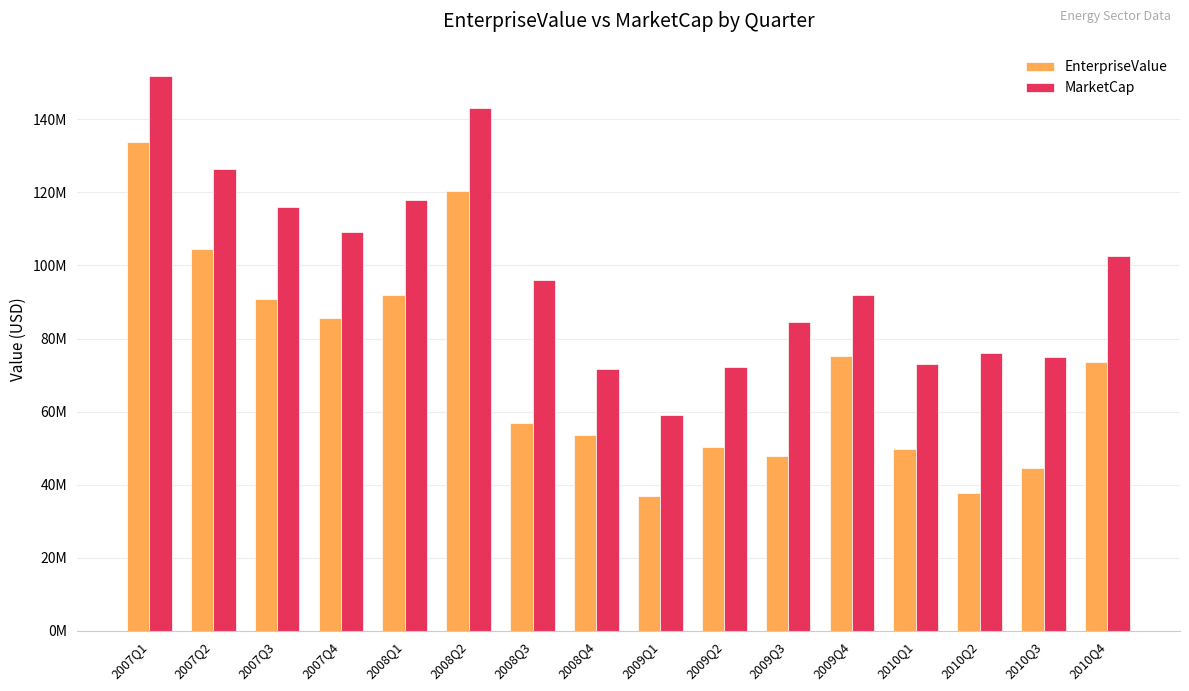

Reading left to right, list all the values displayed in this chart.

EnterpriseValue: 133665380.3	104533013.7	90887371.0	85577421.1	91991344.0	120300504.4	56906205.2	53491132.0	36777520.0	50353771.4	47834799.8	75188650.7	49631627.5	37736800.0	44559329.0	73523064.3
MarketCap: 151972380.3	126344013.7	115963371.0	109274421.1	117948344.0	142976504.4	95951205.2	71699132.0	59088520.0	72331771.4	84562799.8	91994650.7	73011627.5	75916800.0	74862329.0	102555064.3